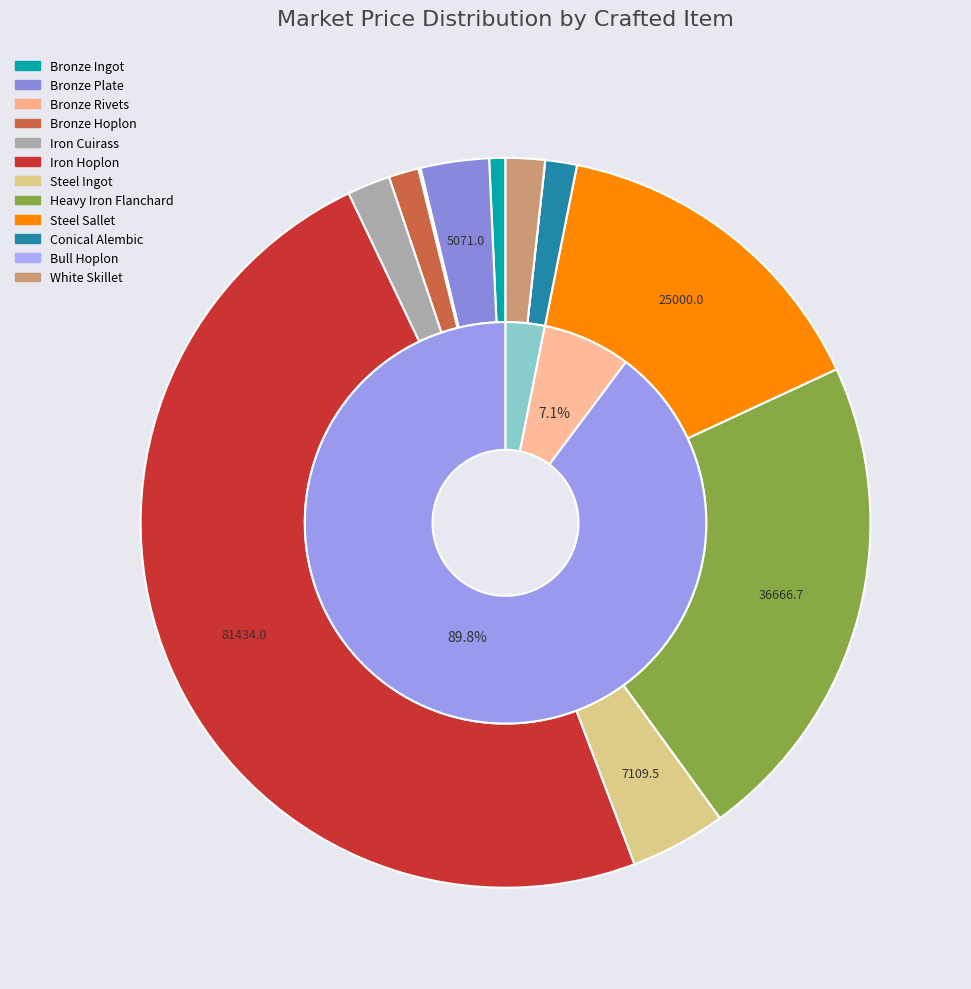

Count the number of slices in the pie.

12